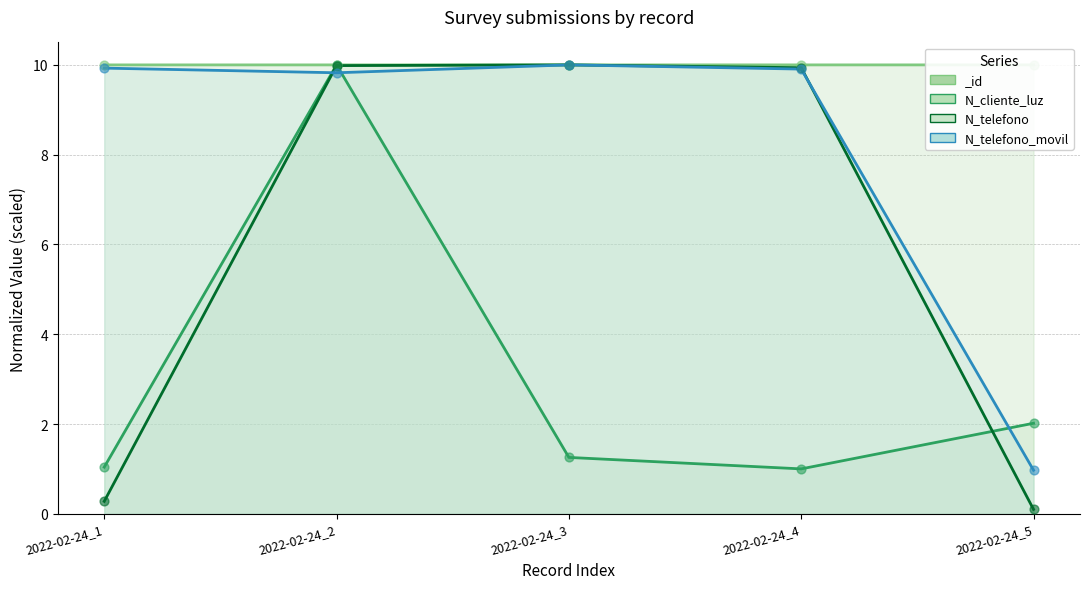

Which series contains the lowest Y value?

N_telefono